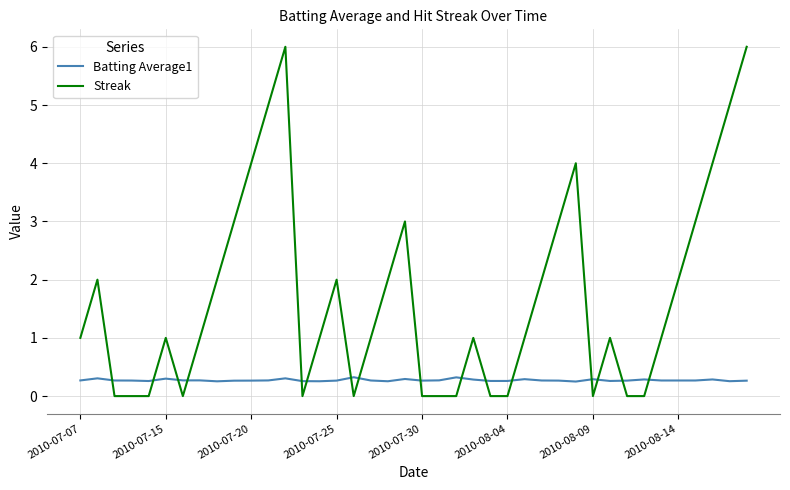

Which series has the largest range (max minus min)?

Streak